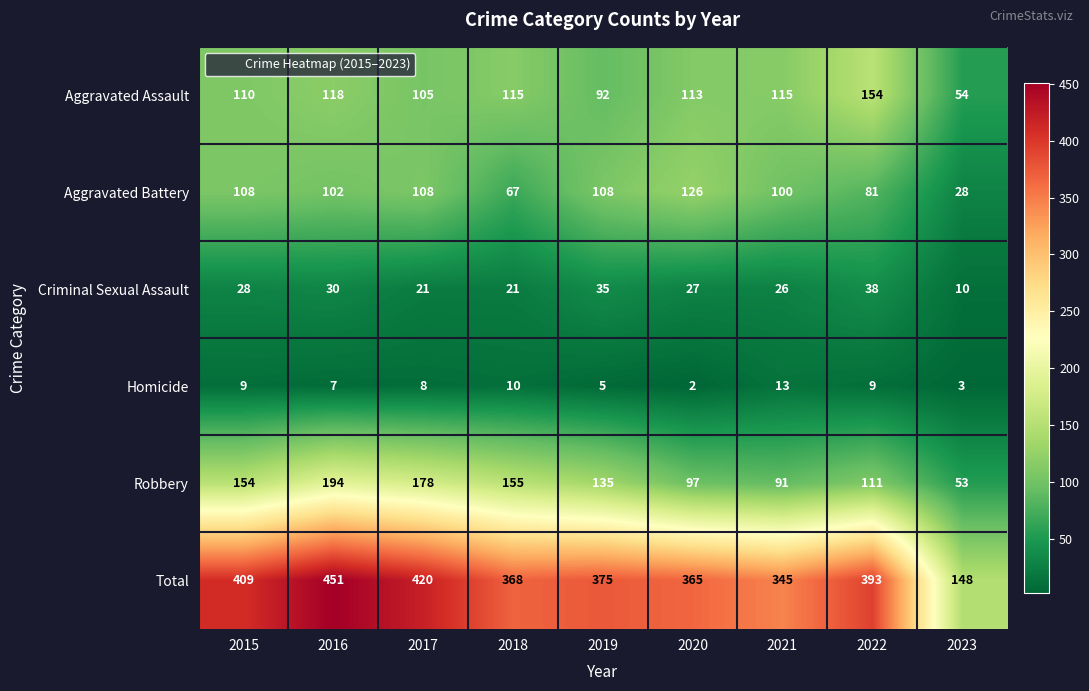

Is the value of Total at 2018 greater than the value of Homicide at 2022?

Yes